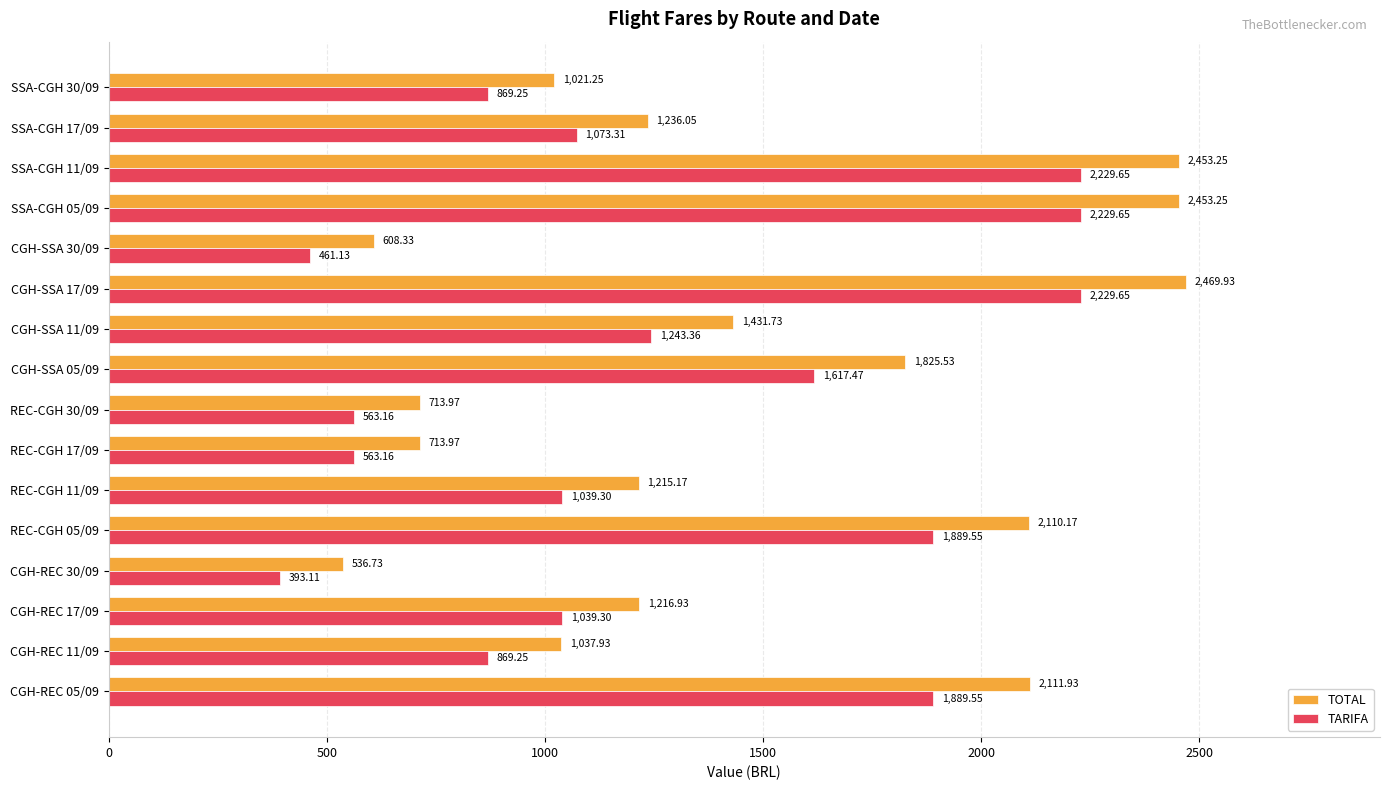

Which series changed the most between CGH-SSA 11/09 and SSA-CGH 17/09?

TOTAL